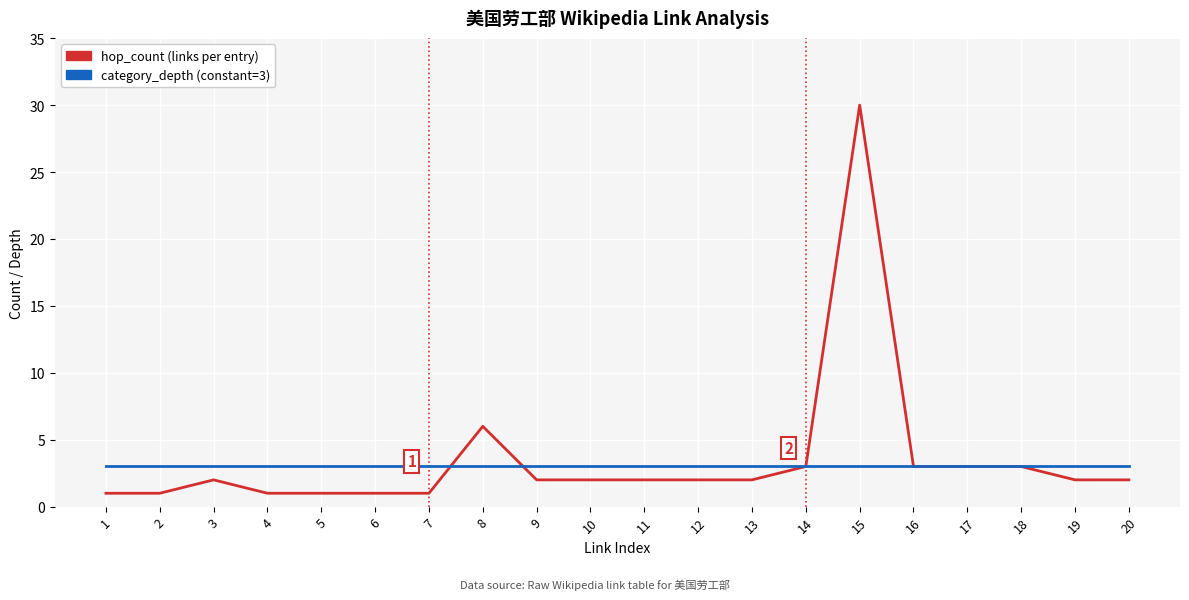

Is it true that hop_count (links per entry) equals 3 at 18?

True